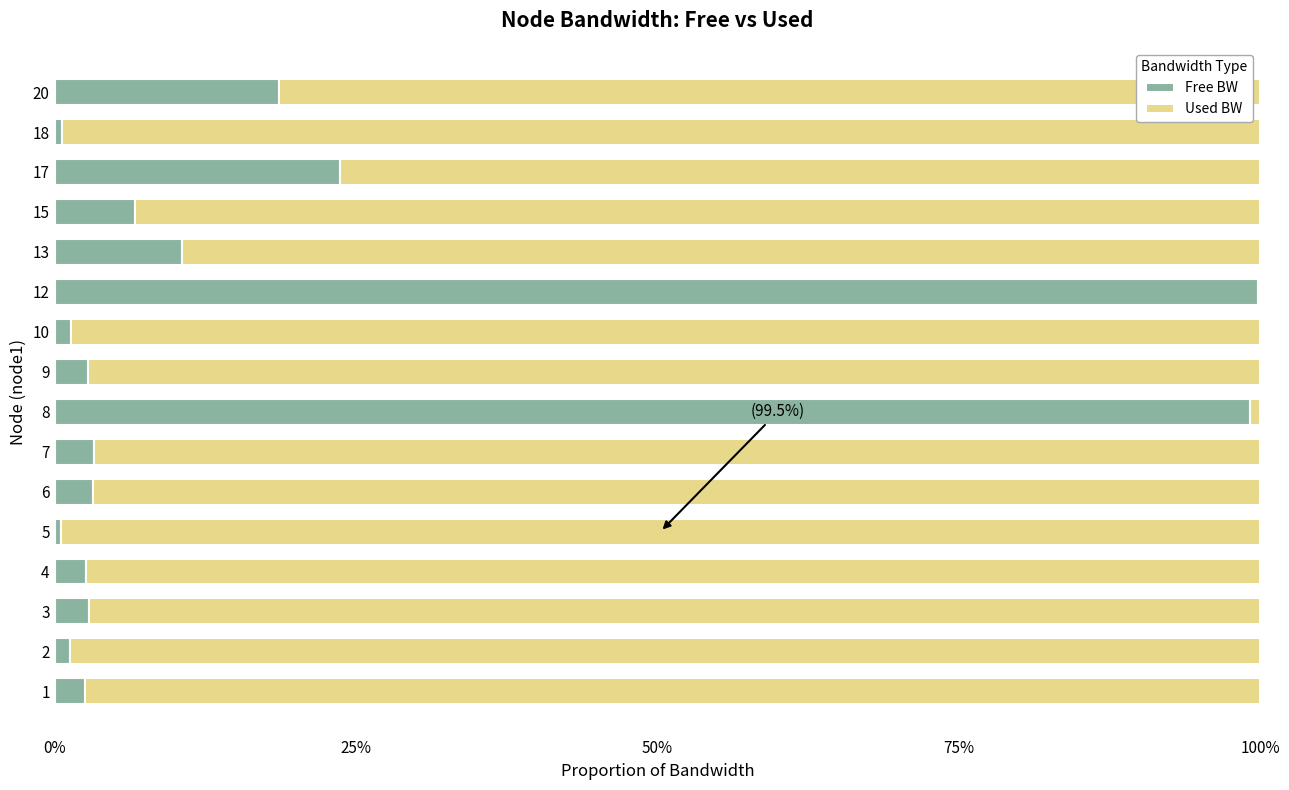

What is the sum of all Free BW values?

279.5